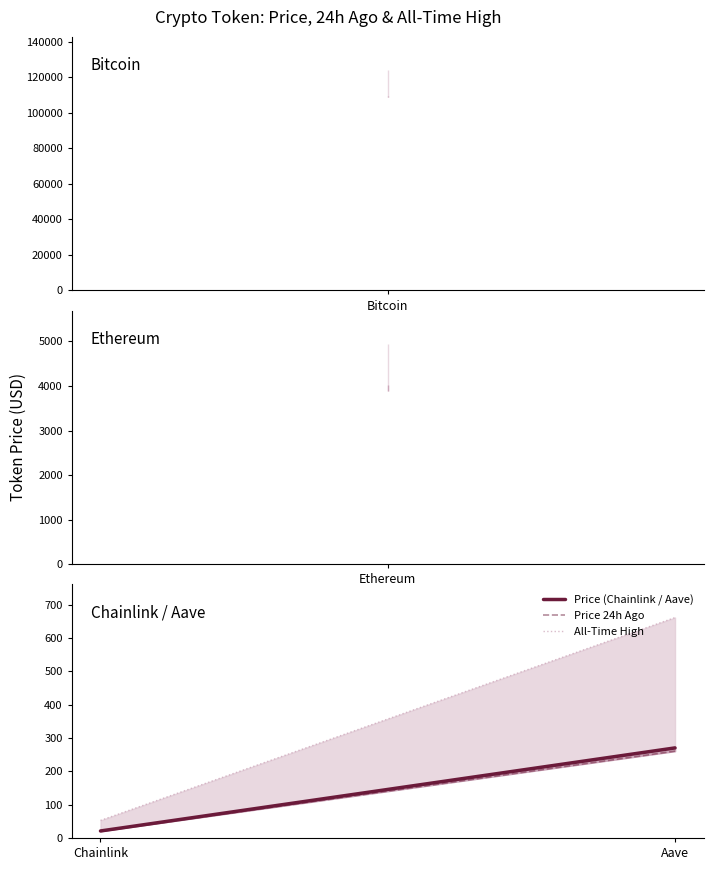

Rank the series by their maximum value, from highest to lowest.

All-Time High, Price (Chainlink / Aave), Price 24h Ago